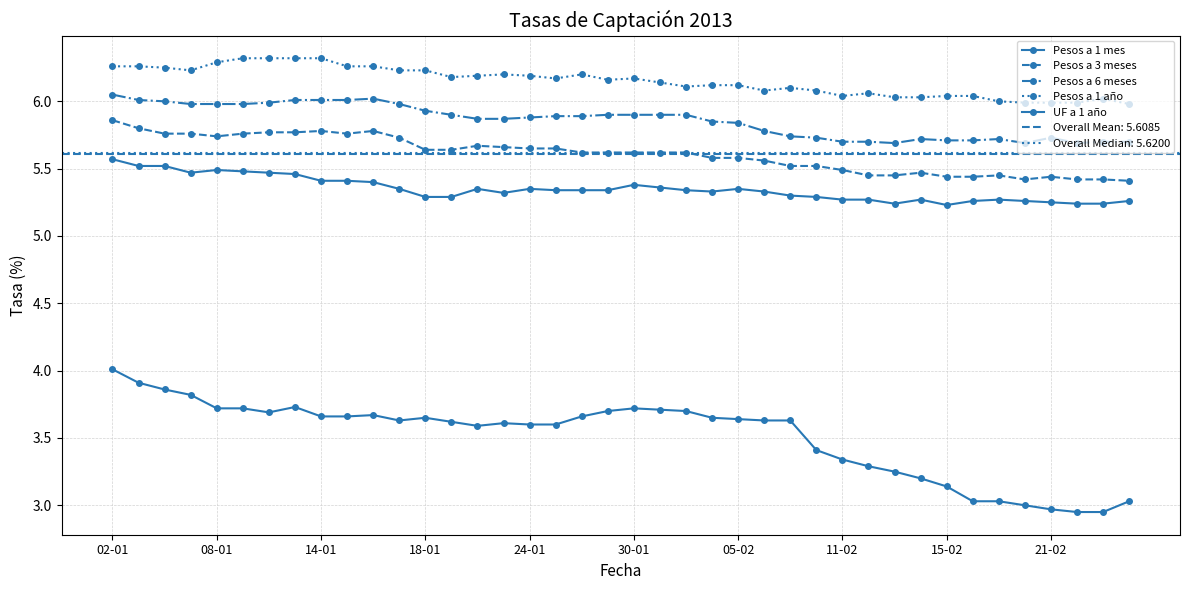

At how many categories does at least one series exceed 5?

40